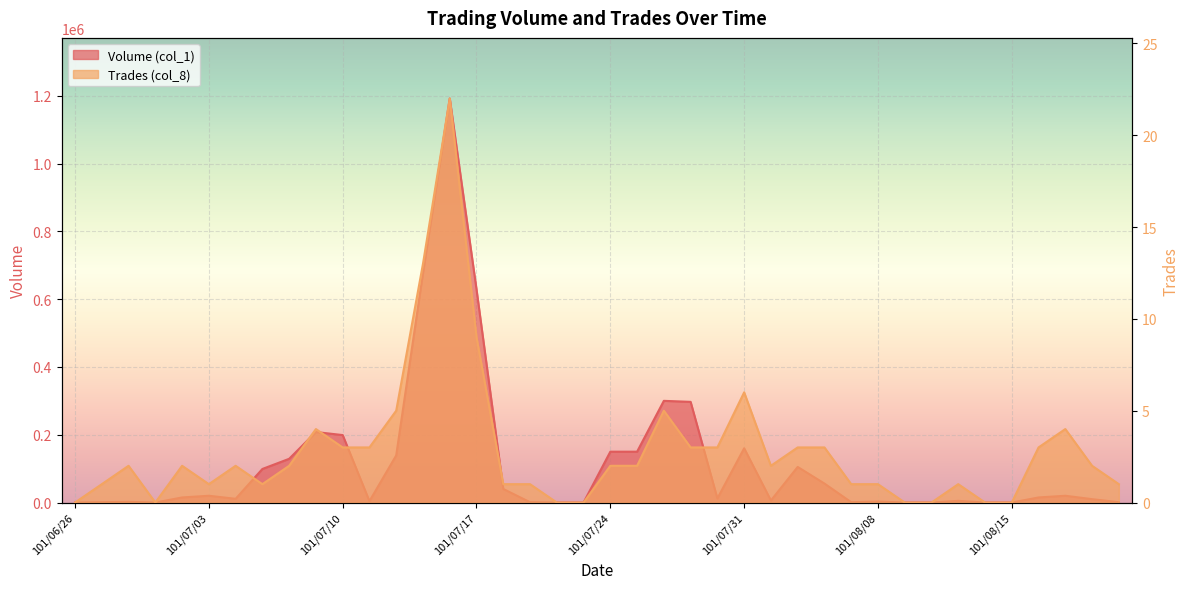

What position from the right is 101/08/01?

14